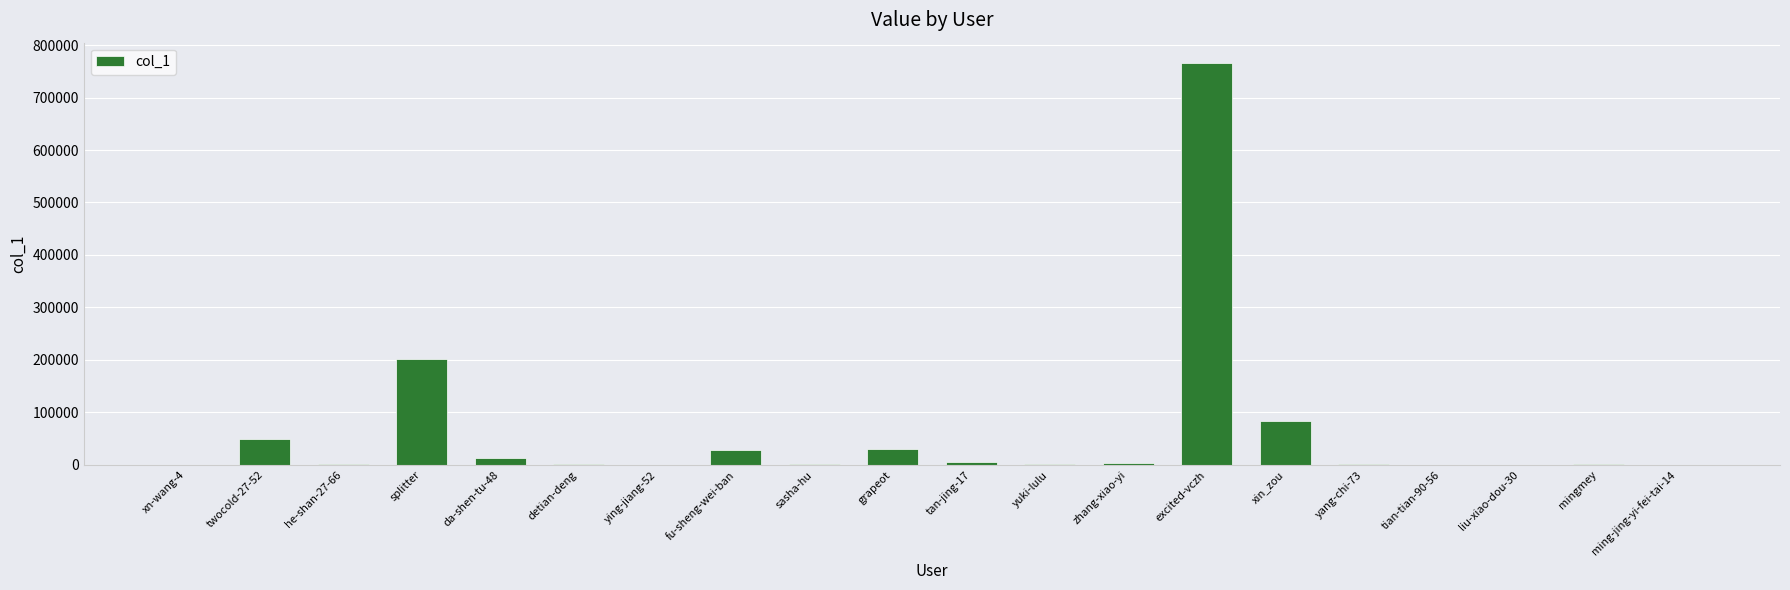

Count the number of categories in the chart.

20